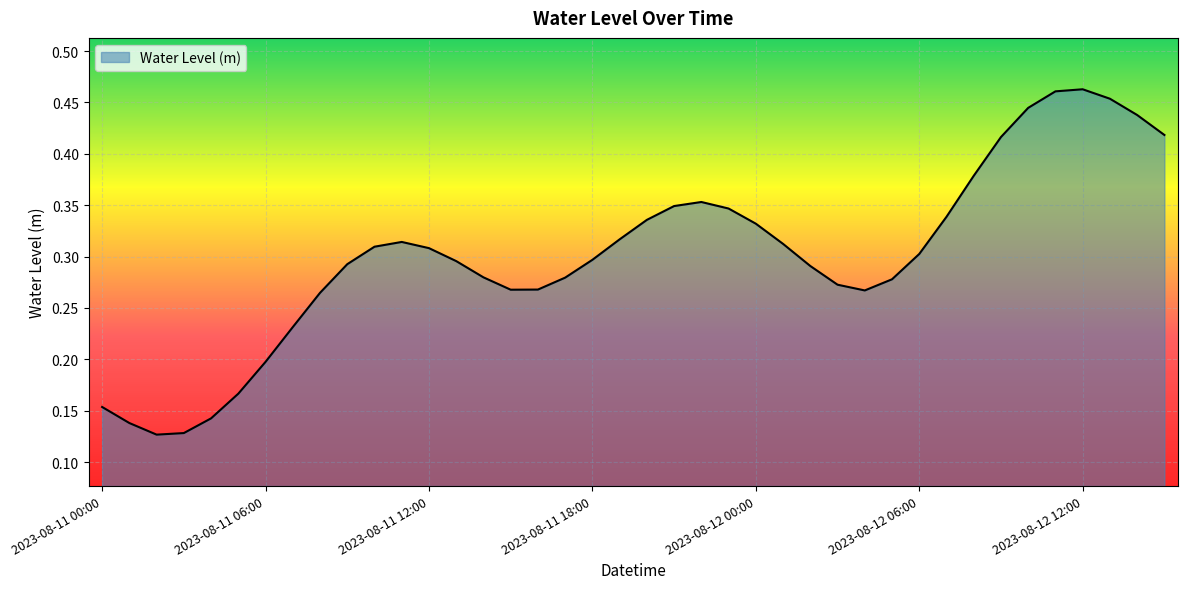

Does the chart display data point markers on the line(s)?

No